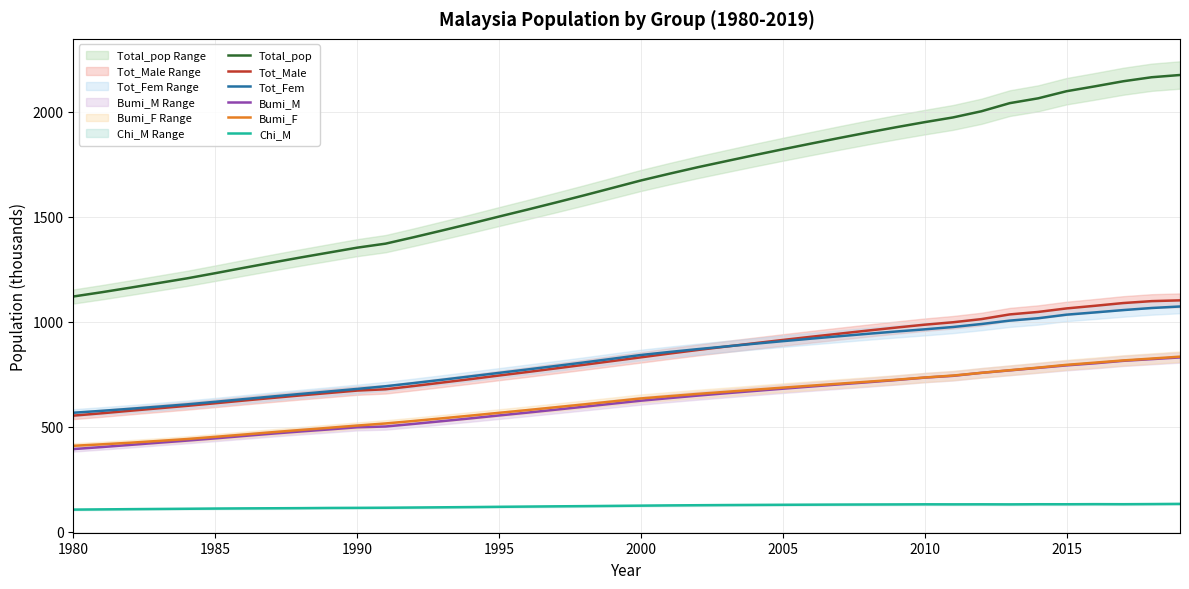

What is the value of the Total_pop point at the 2nd from the left?

1140.2